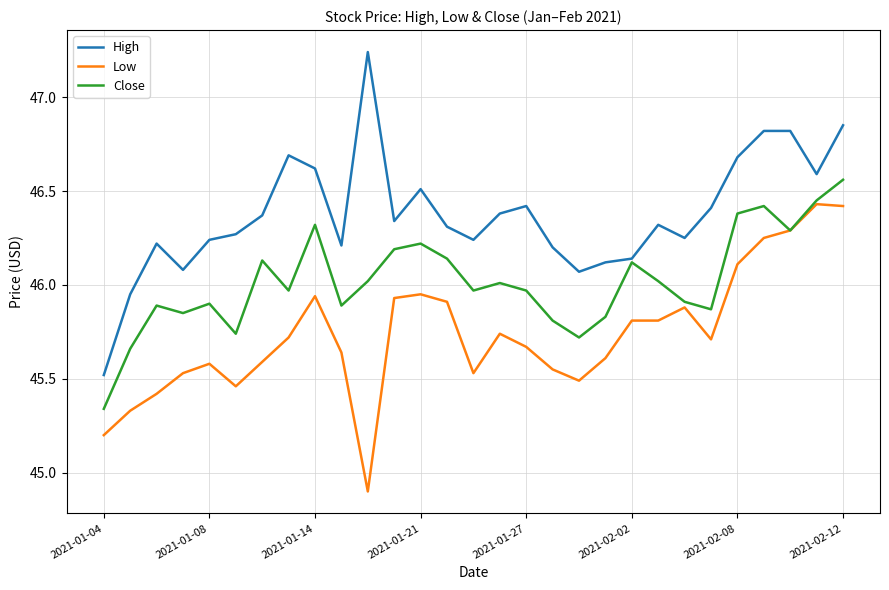

True or false: Low and High intersect in this chart.

False